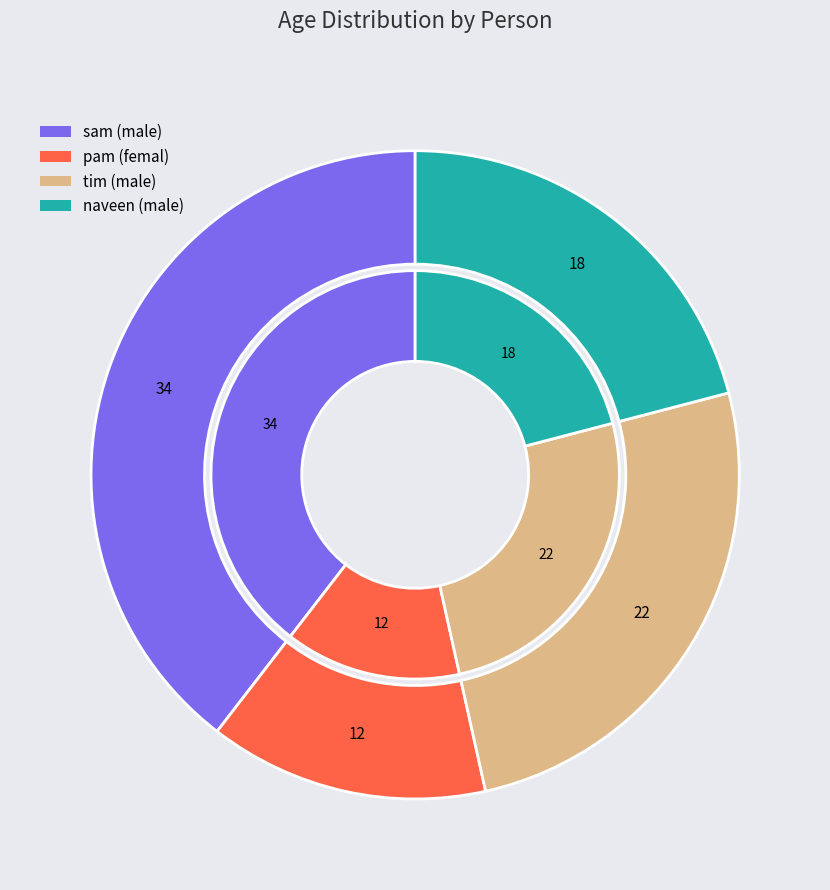

How many segments does this pie chart have?

4